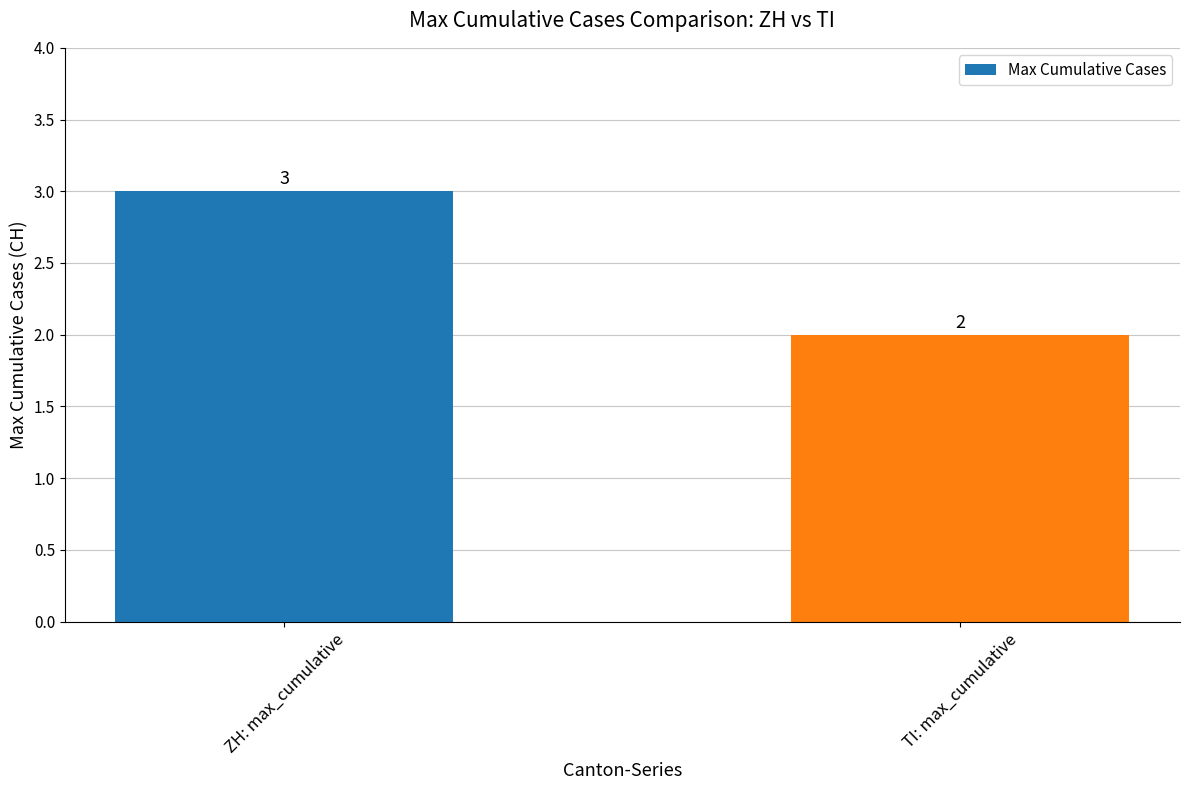

What is the approximate value at ZH: max_cumulative?

3